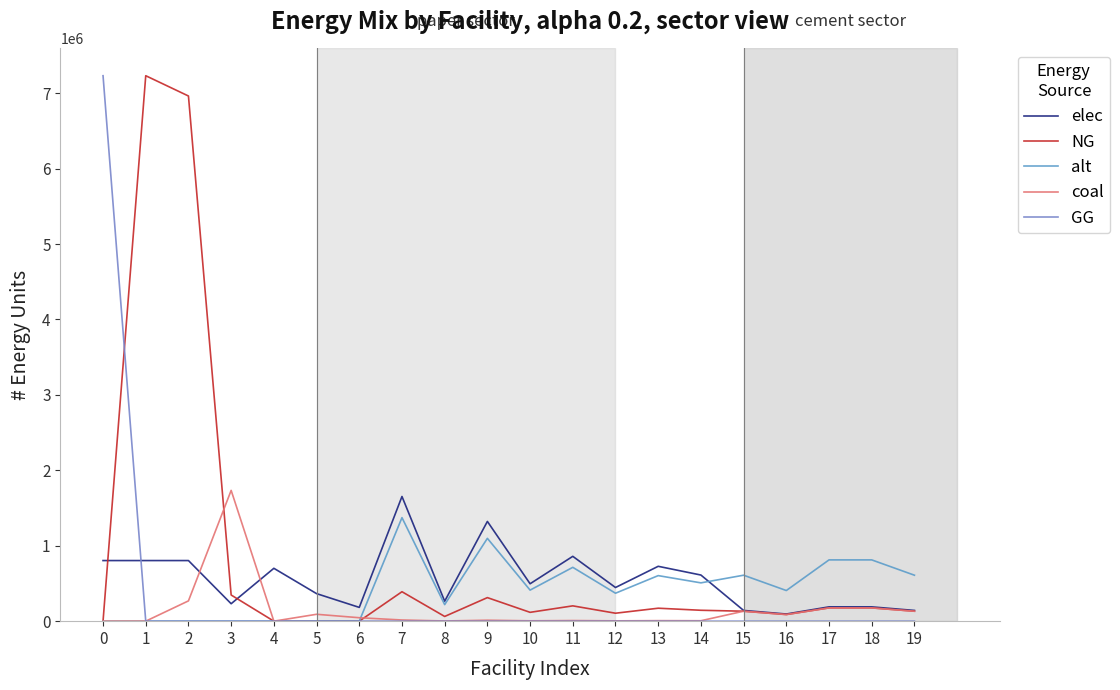

Is this an area chart (filled region under the line)?

No